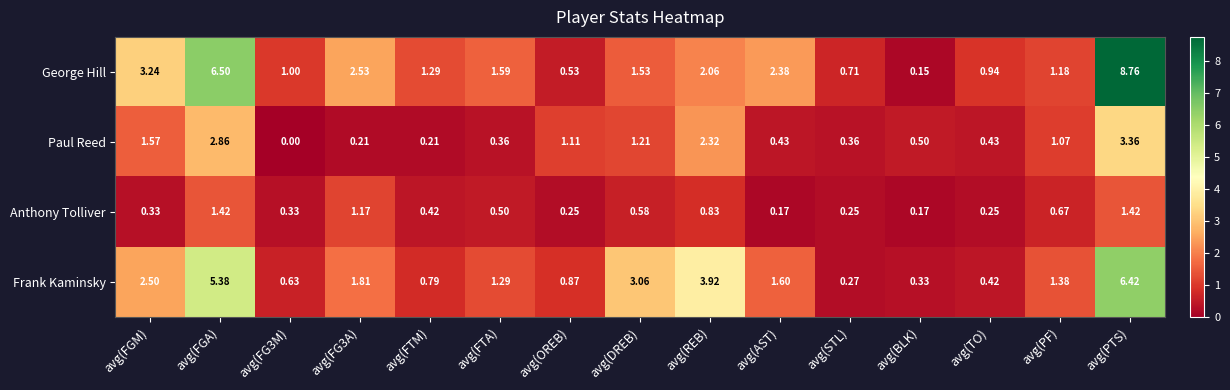

What is the total value across all series at avg(TO)?

2.0